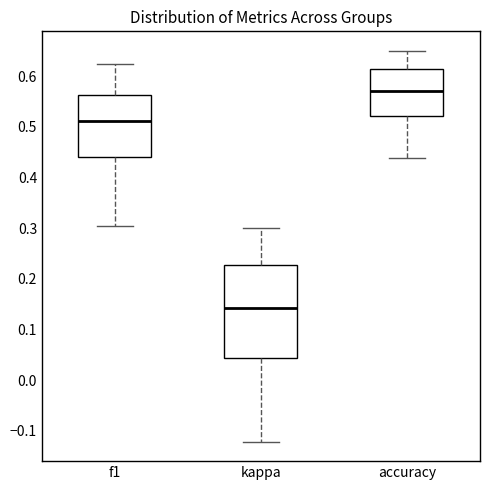

Reading left to right, read every box against the y-axis: the position of its median line, the range the box covers, and the ends of its whiskers. The values are not printed on the chart, so give them approximately, as read against the axis.

f1: median 0.51, box 0.44 to 0.56, whiskers 0.31 to 0.63
kappa: median 0.14, box 0.04 to 0.23, whiskers -0.12 to 0.30
accuracy: median 0.57, box 0.52 to 0.61, whiskers 0.44 to 0.65